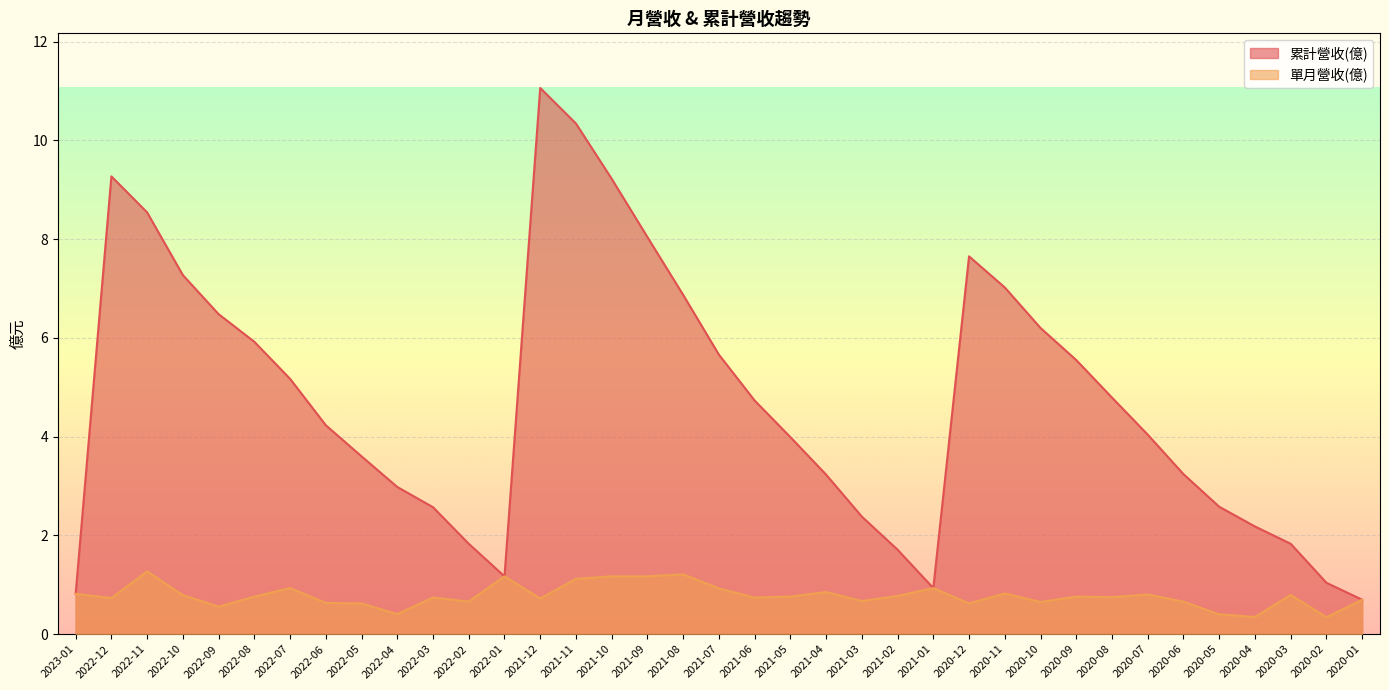

What is the difference between the maximum and minimum values in the 累計營收(億) series?

10.4